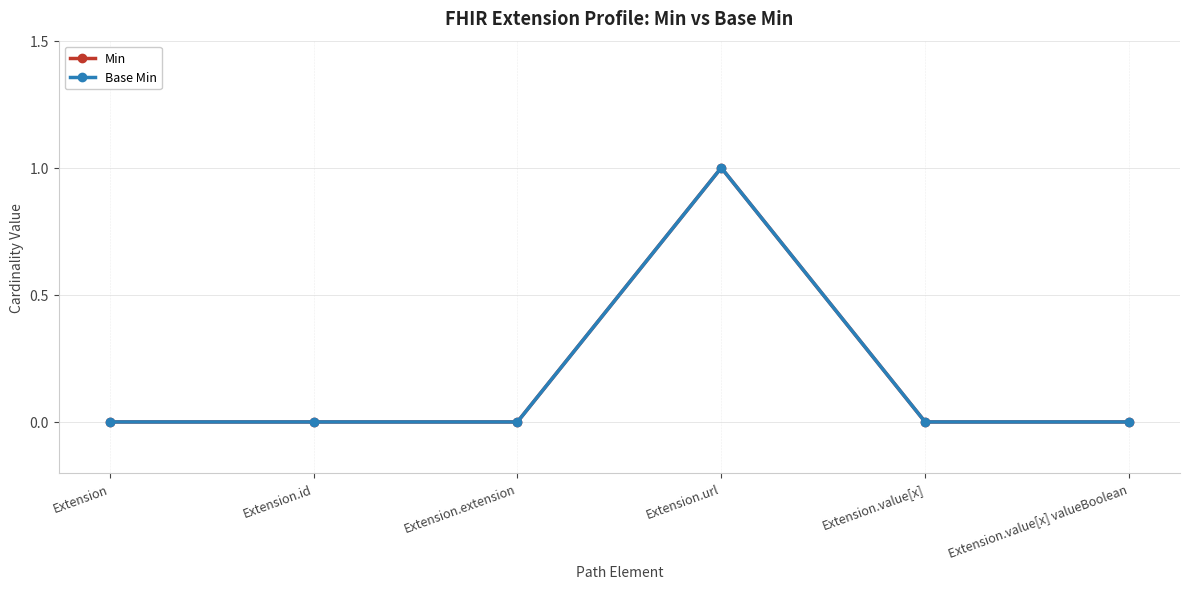

Is the value of Min at Extension.extension greater than the value of Base Min at Extension.url?

No